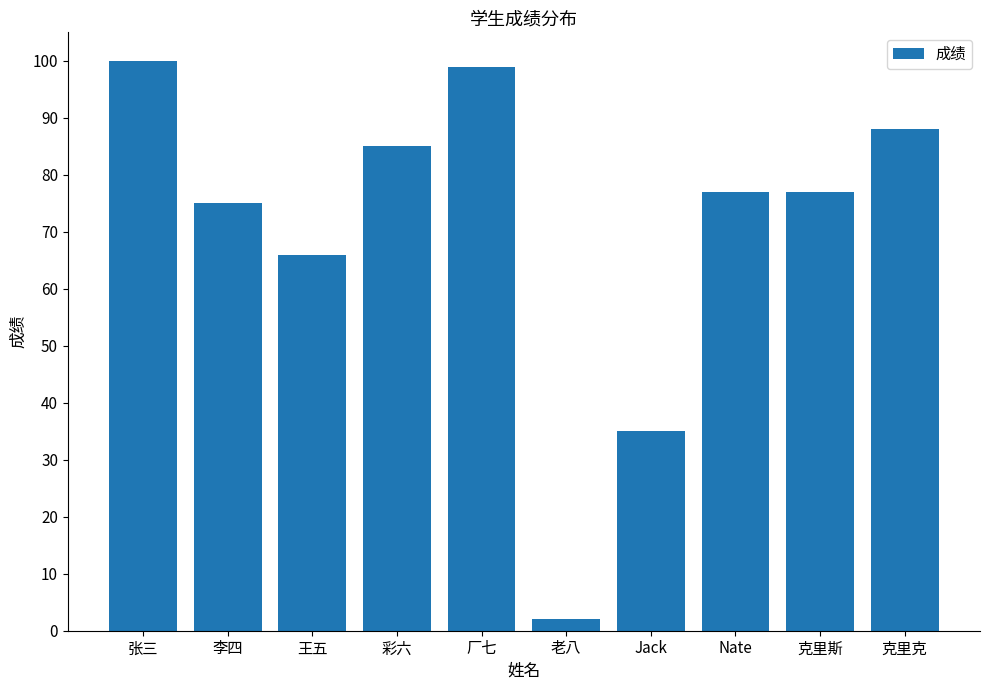

Where does the data first go above 77?

张三